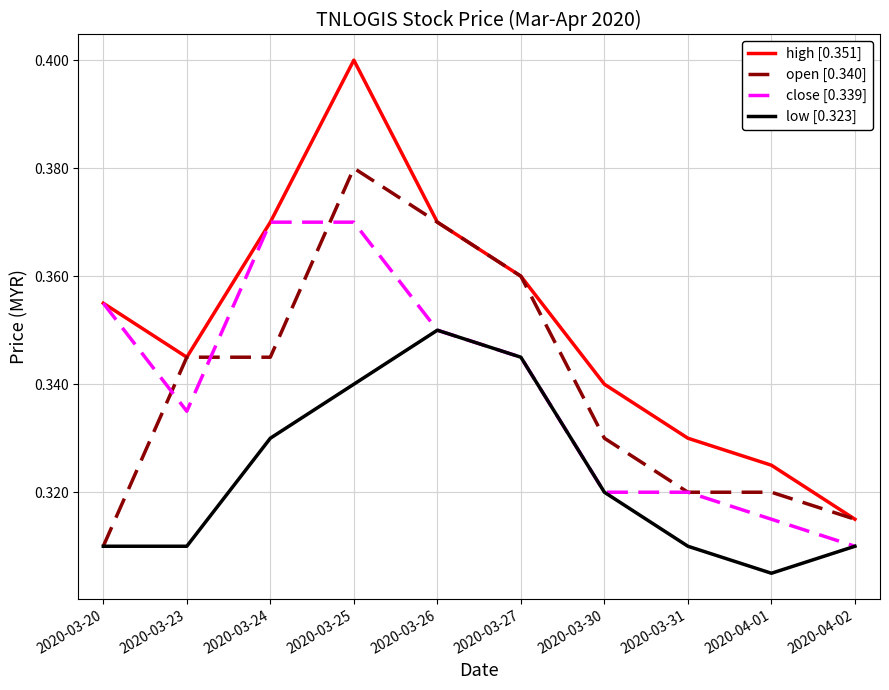

What is the sum of all low [0.323] values?

3.2